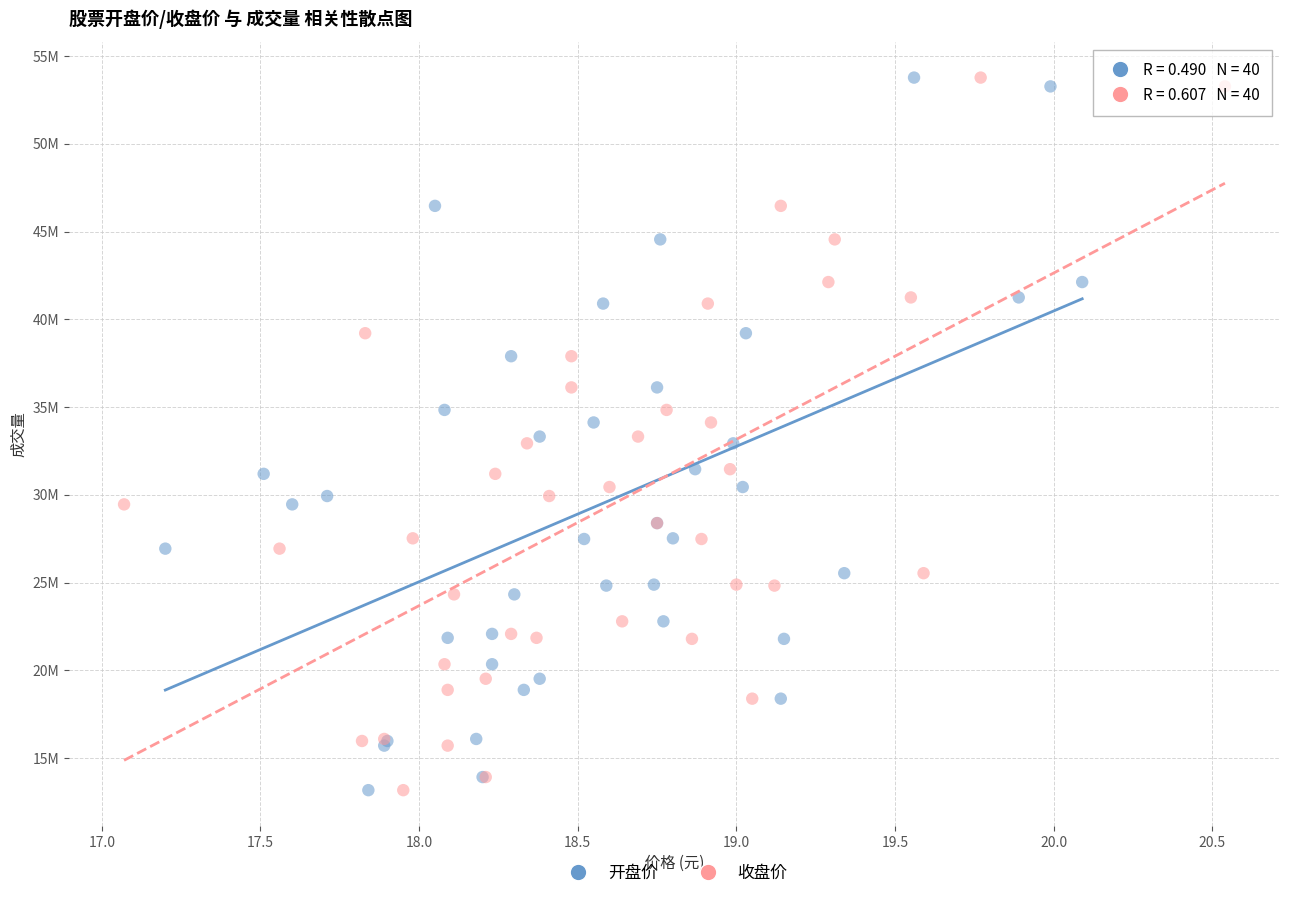

What are all the series names shown in the legend?

开盘价, 收盘价